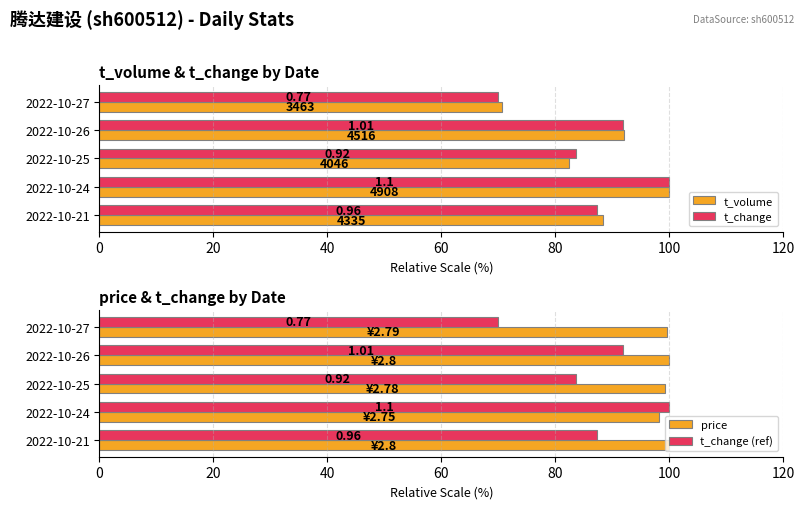

What is the maximum value shown in the chart?

100.0